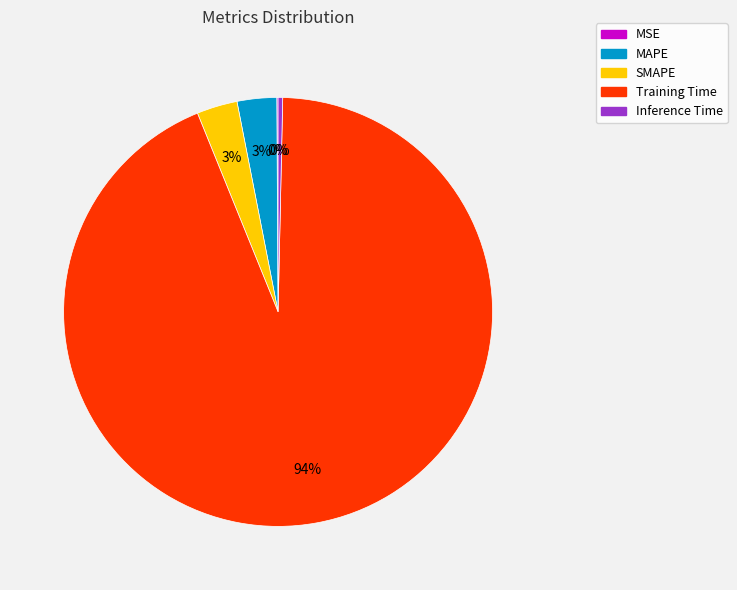

What is the largest slice in the pie chart?

Training Time